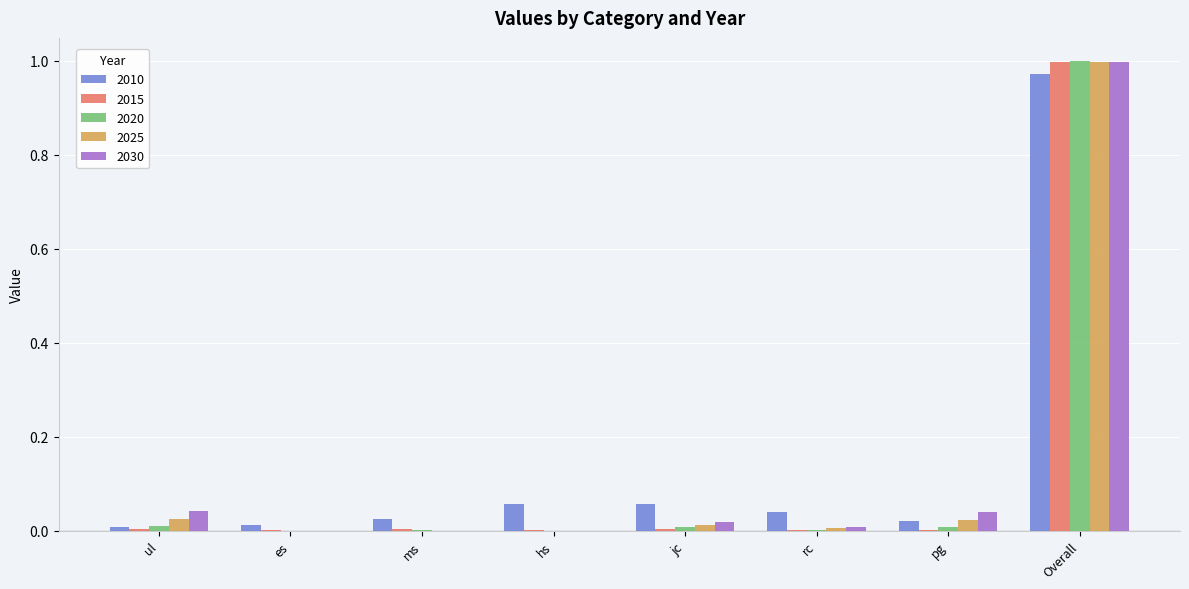

At which category is the sum across all series the highest?

Overall